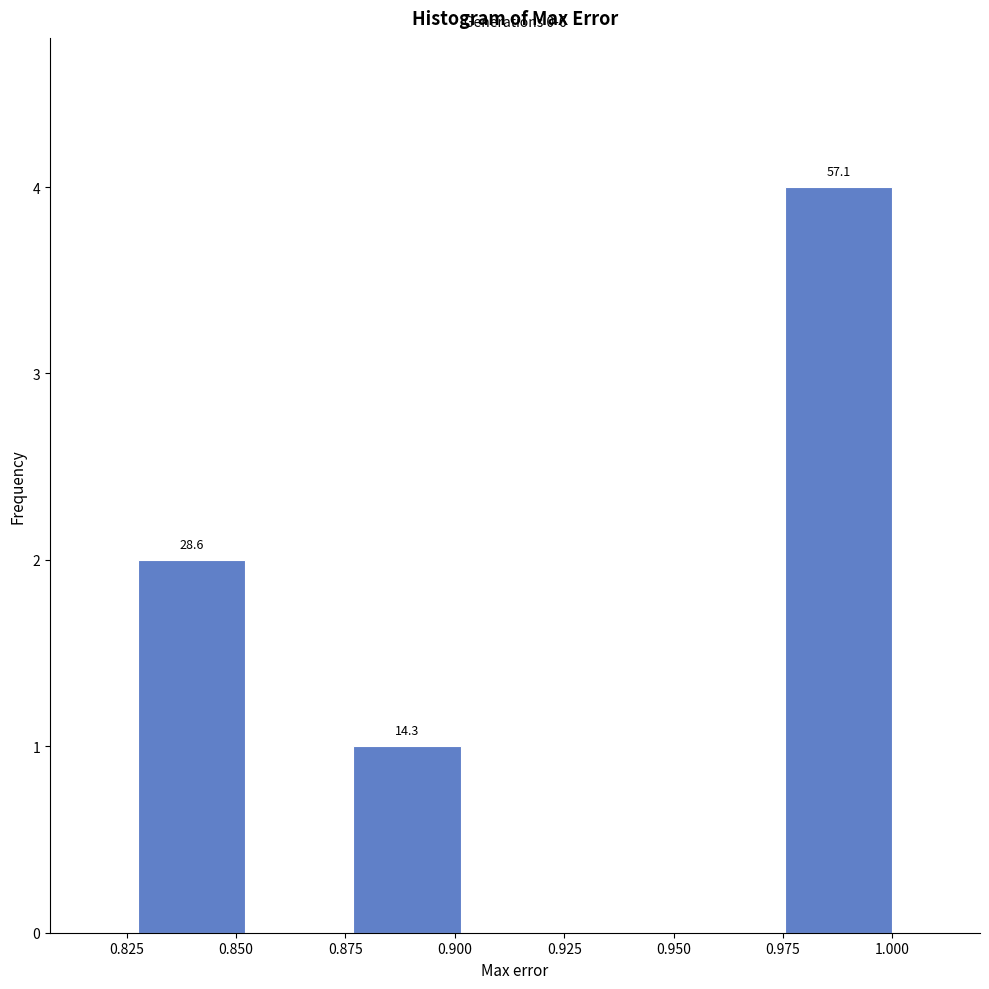

Over which range of the x-axis is the bar tallest?

0.975 to 1.000